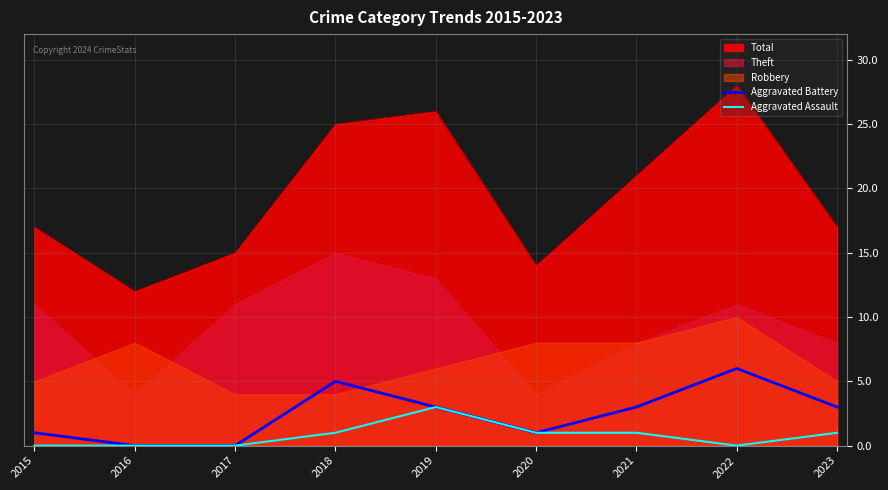

Does the chart have visible grid lines?

Yes